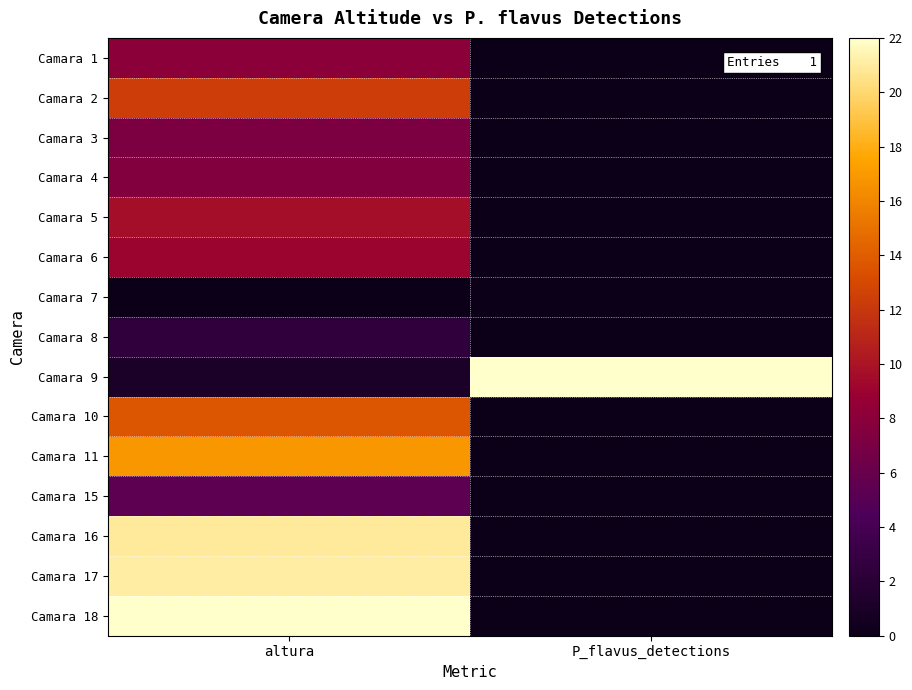

Reading left to right, extract all data points from this chart.

Camara 1: altura=8.0	P_flavus_detections=0.0
Camara 2: altura=12.4	P_flavus_detections=0.0
Camara 3: altura=7.1	P_flavus_detections=0.0
Camara 4: altura=7.6	P_flavus_detections=0.0
Camara 5: altura=9.7	P_flavus_detections=0.0
Camara 6: altura=9.0	P_flavus_detections=0.0
Camara 7: altura=0.0	P_flavus_detections=0.0
Camara 8: altura=2.5	P_flavus_detections=0.0
Camara 9: altura=1.0	P_flavus_detections=22.0
Camara 10: altura=13.6	P_flavus_detections=0.0
Camara 11: altura=16.9	P_flavus_detections=0.0
Camara 15: altura=5.3	P_flavus_detections=0.0
Camara 16: altura=20.9	P_flavus_detections=0.0
Camara 17: altura=21.1	P_flavus_detections=0.0
Camara 18: altura=22.0	P_flavus_detections=0.0